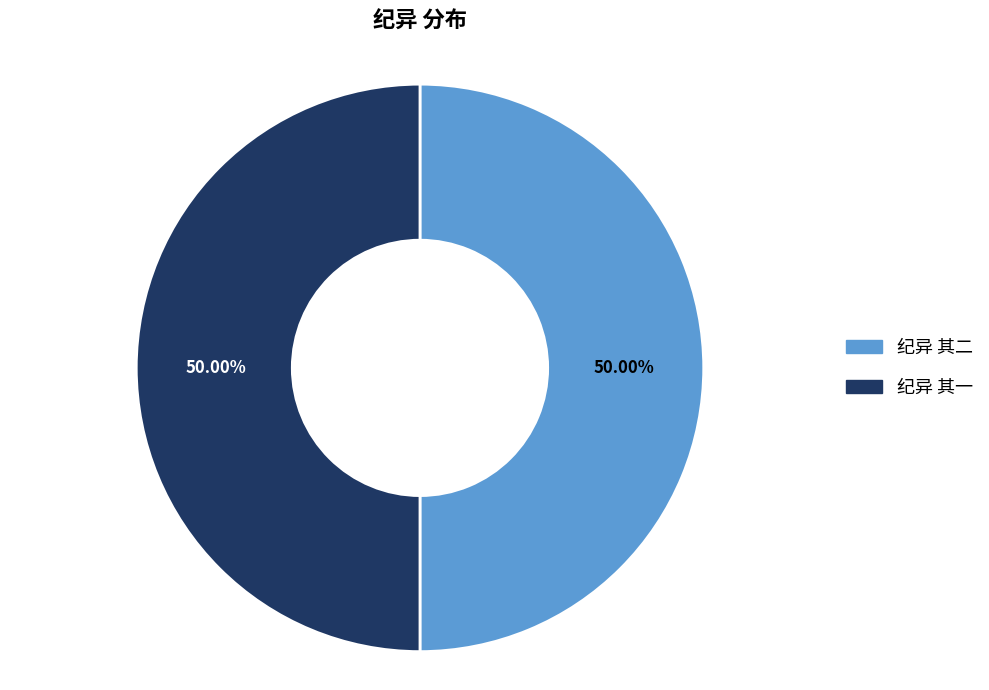

Combined, do 纪异 其一 and 纪异 其二 account for over 50%?

Yes